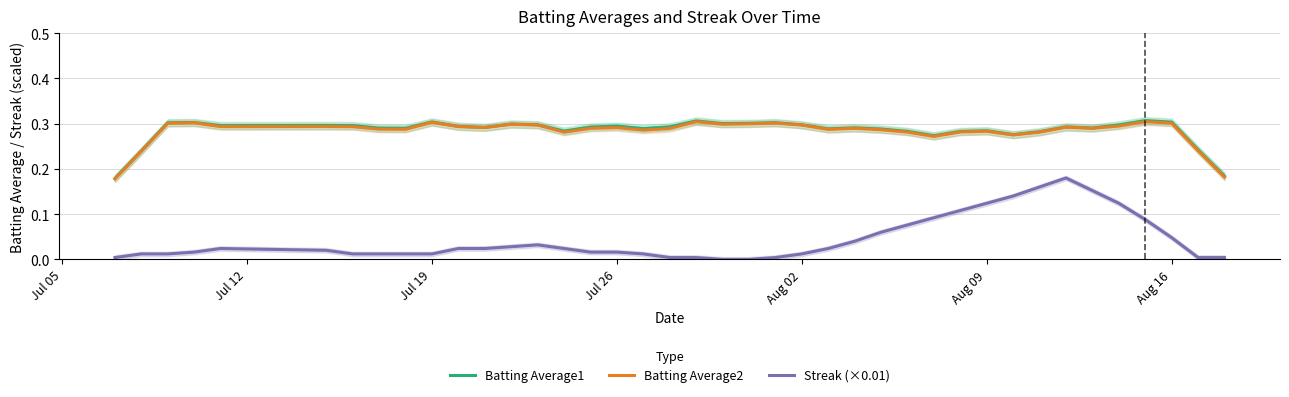

True or false: Streak (×0.01) and Batting Average1 cross at least once.

False